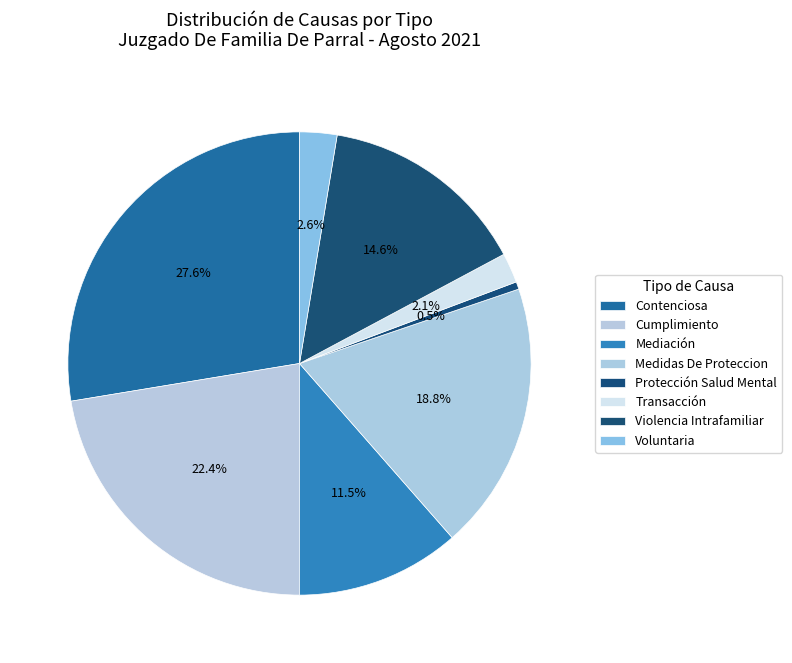

What is the change in value from Cumplimiento to Violencia Intrafamiliar?

-15